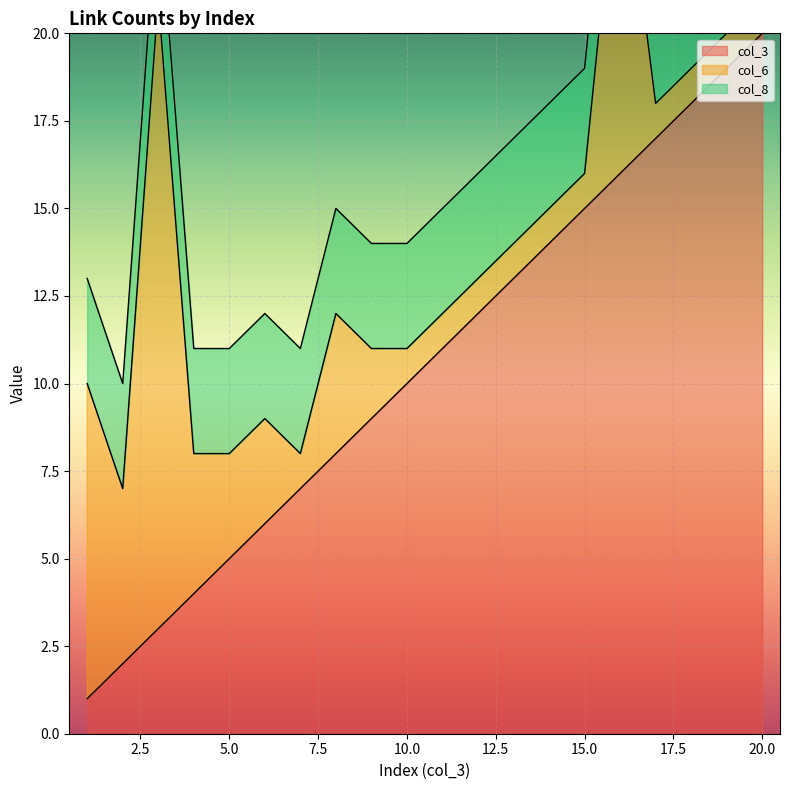

The col_6 series shows 3 at 5. True or false?

True